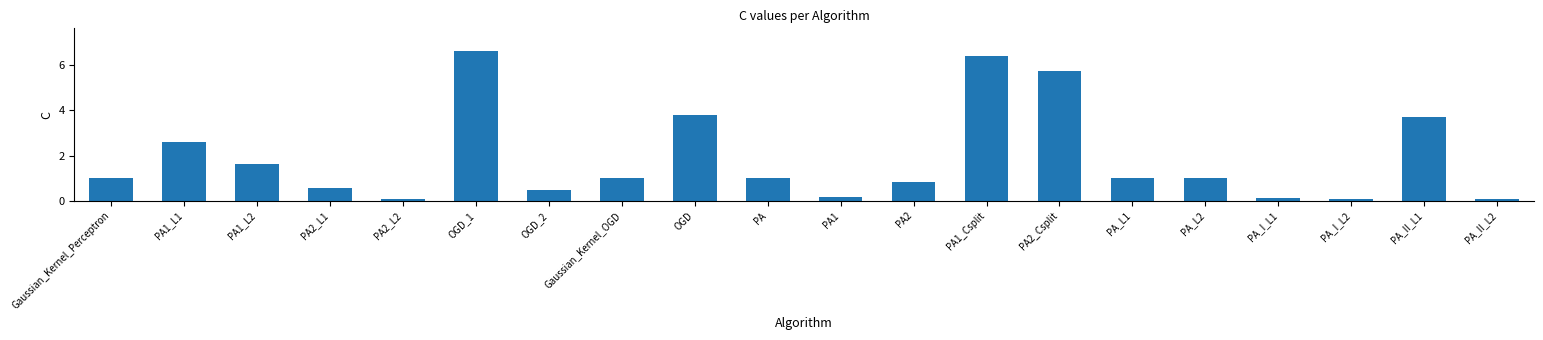

How many distinct data groups are displayed?

1